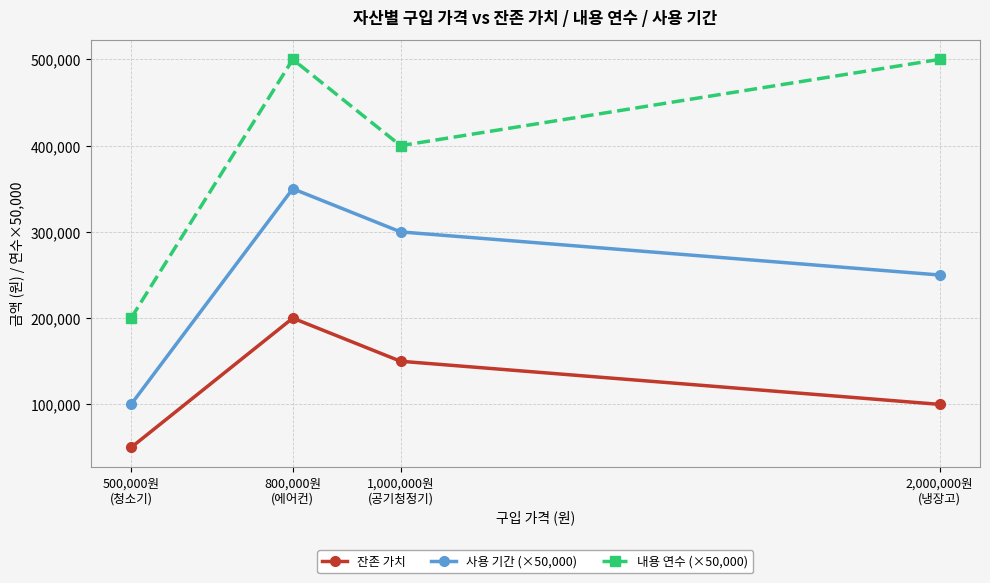

True or false: 사용 기간 (×50,000) and 내용 연수 (×50,000) cross at least once.

False